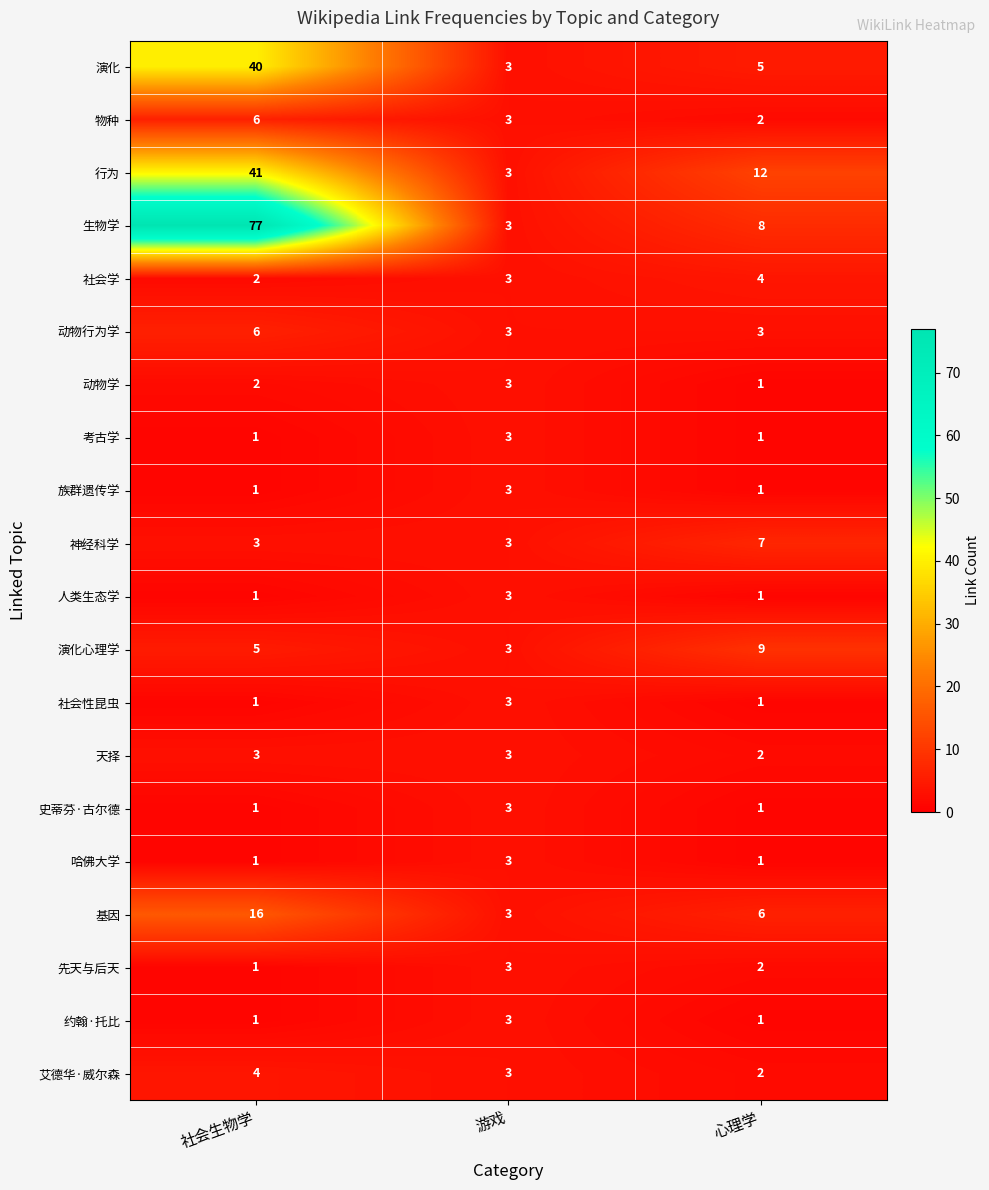

True or false: 神经科学 has a value of 1 at 游戏.

False